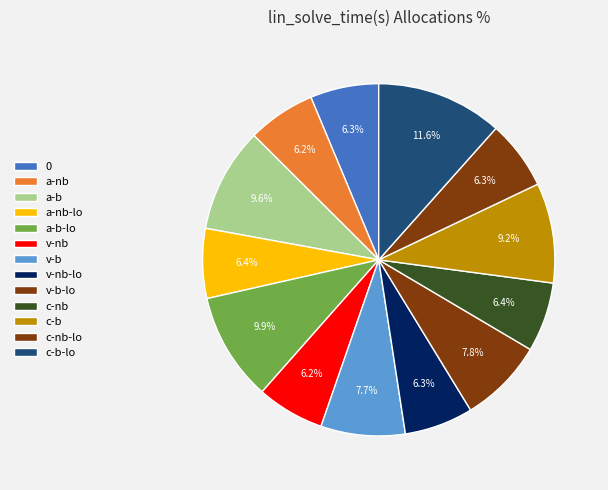

What percentage is the a-nb-lo slice, to the nearest percent?

6%